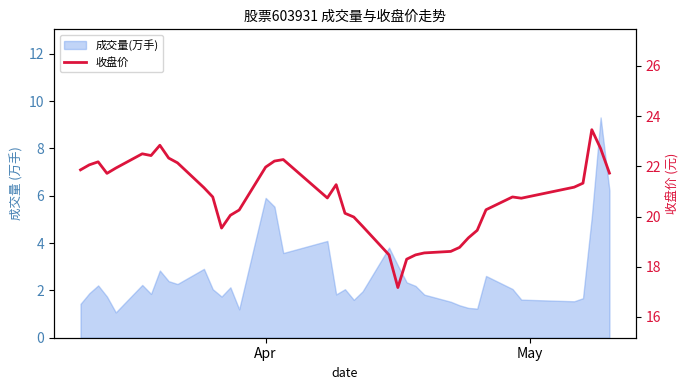

What is the maximum value shown in the chart?

23.5